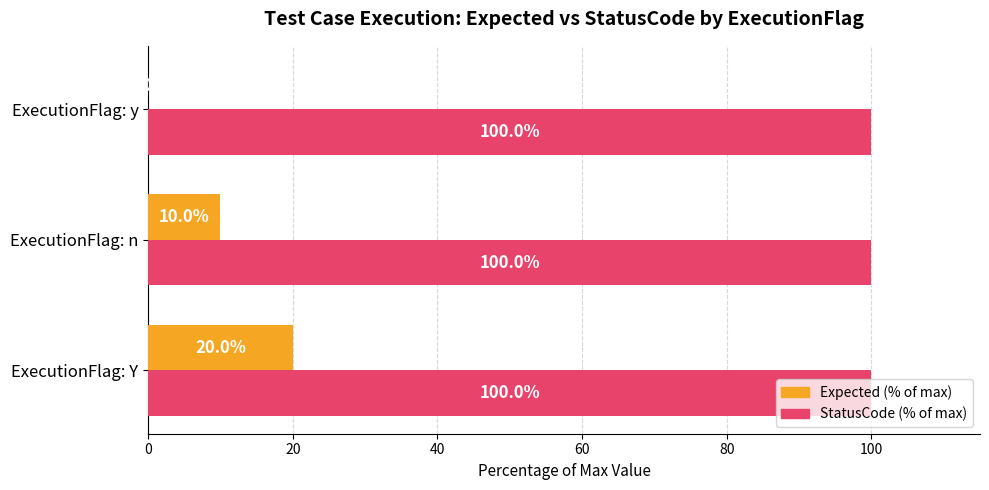

What are all the series names shown in the legend?

Expected (% of max), StatusCode (% of max)